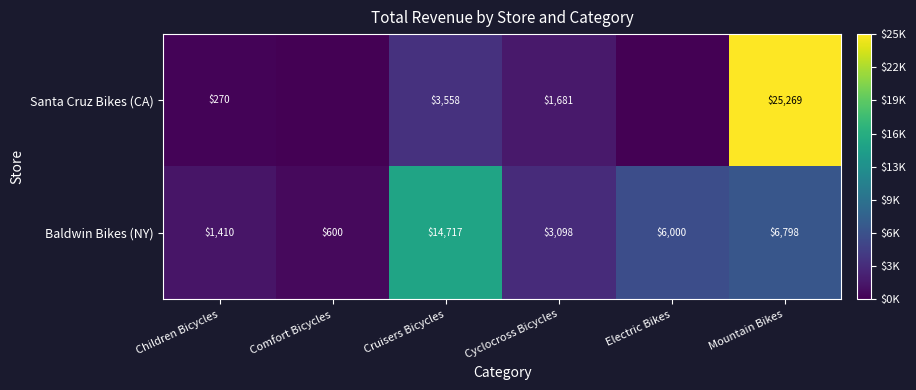

What is the difference between the Santa Cruz Bikes (CA) values at Cyclocross Bicycles and Mountain Bikes?

23588